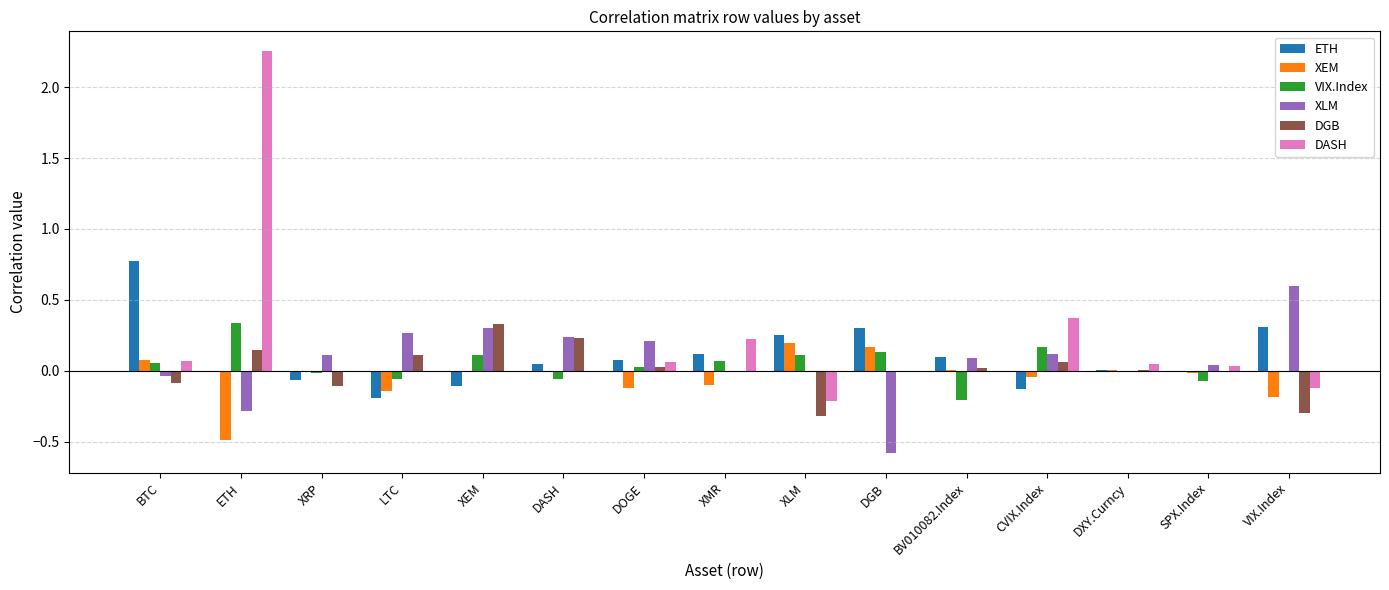

Between ETH and DOGE, which series saw the biggest shift?

DASH